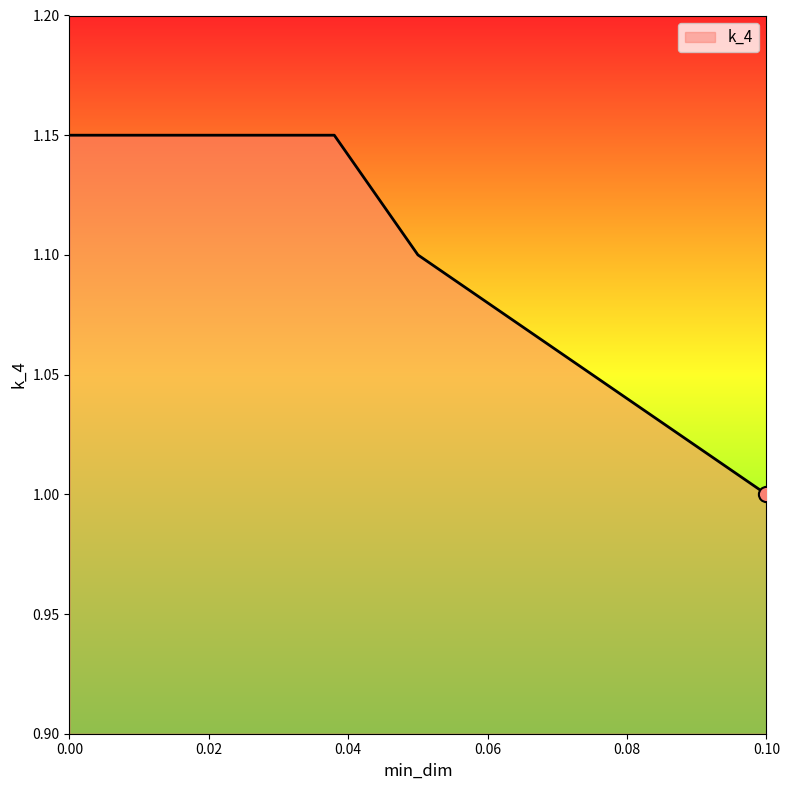

True or false: there are more than 1 points higher than both neighbors.

False